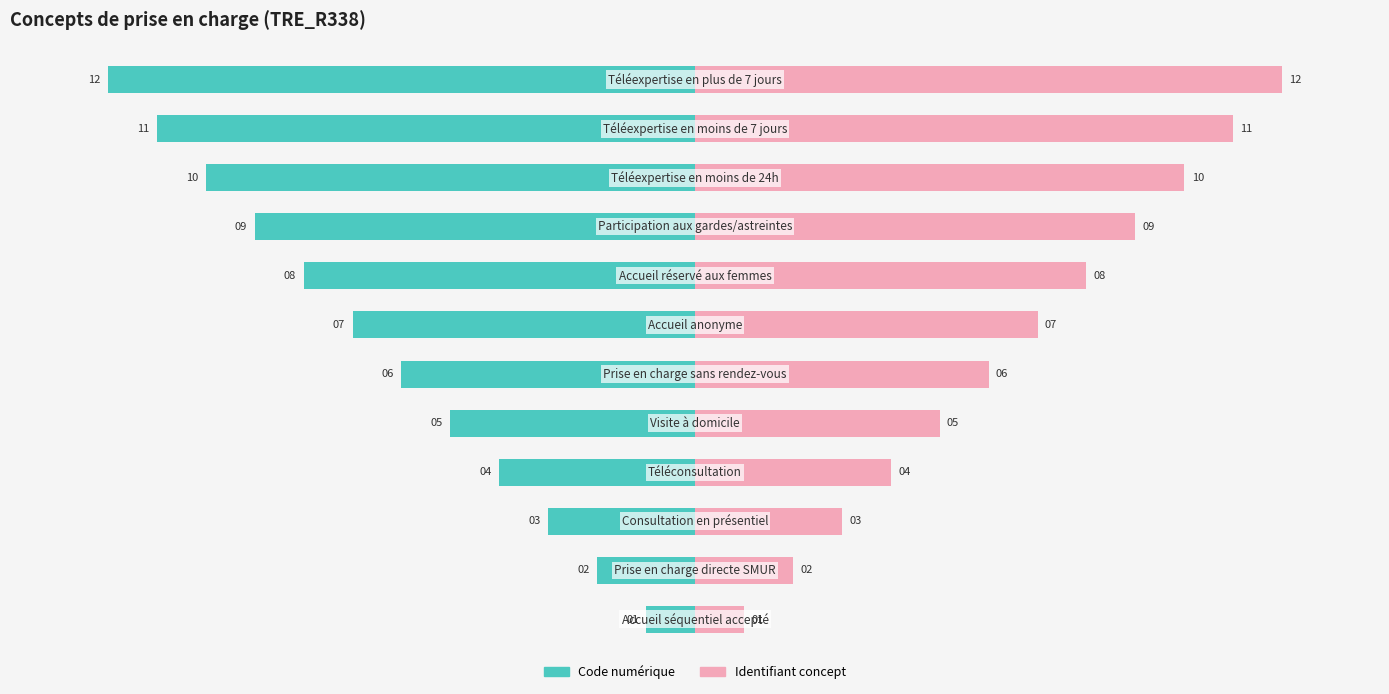

What is the difference between the maximum and minimum values in the Identifiant concept series?

11